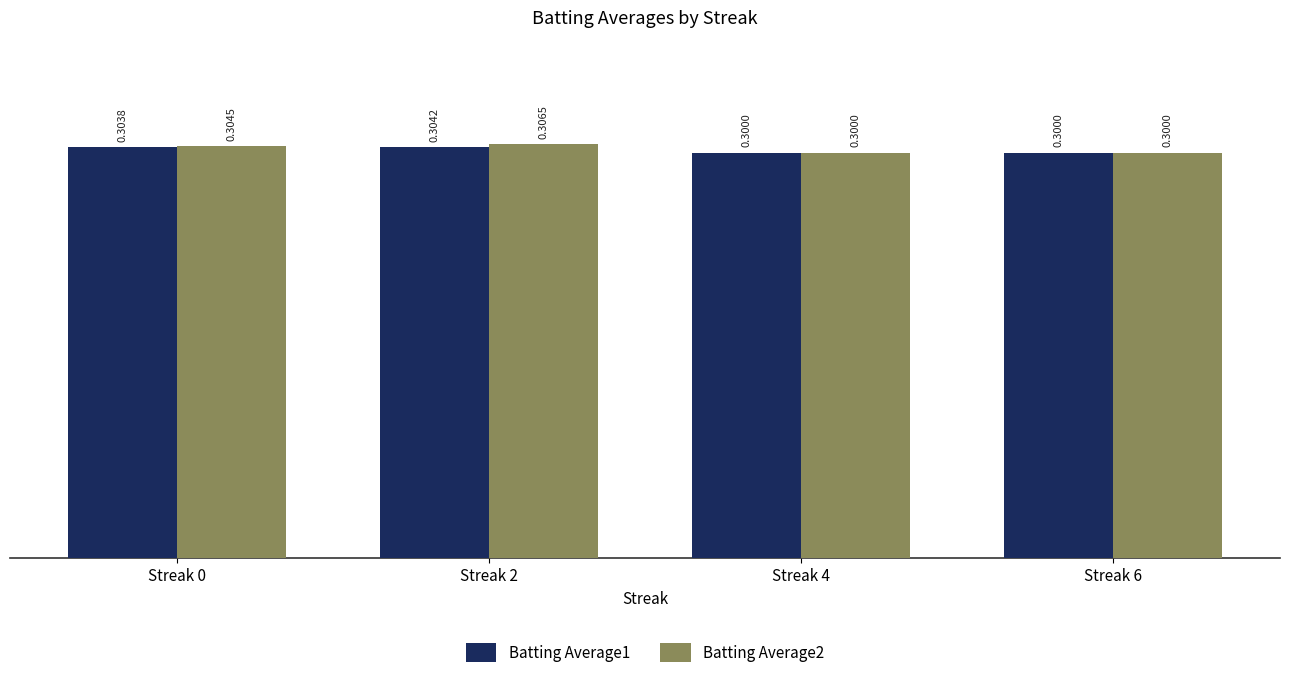

What are all the series names shown in the legend?

Batting Average1, Batting Average2